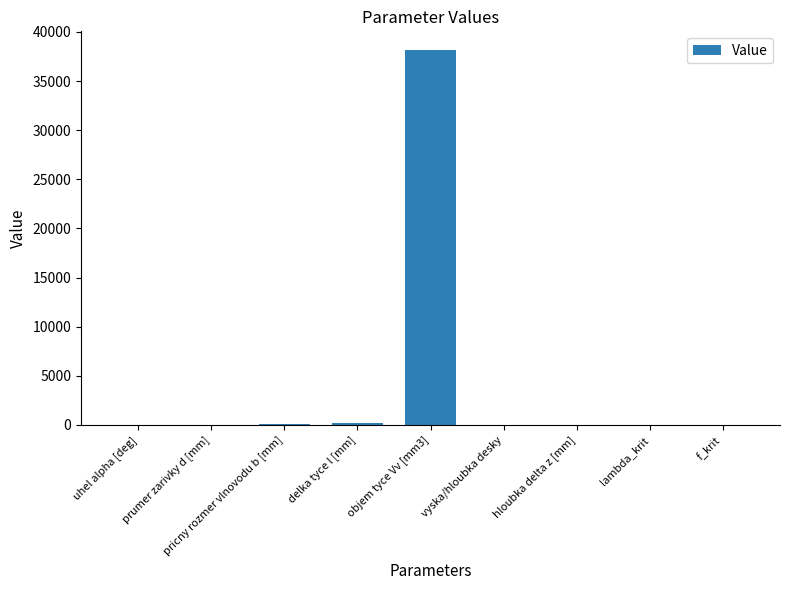

What is the sum of all values?

38490.7